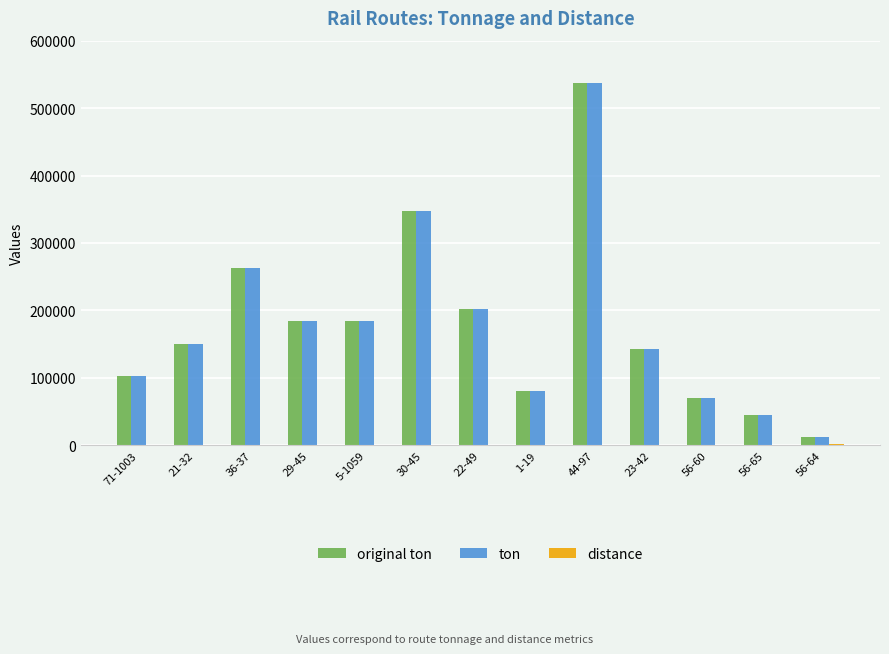

What is the total value across all series at 22-49?

405464.1